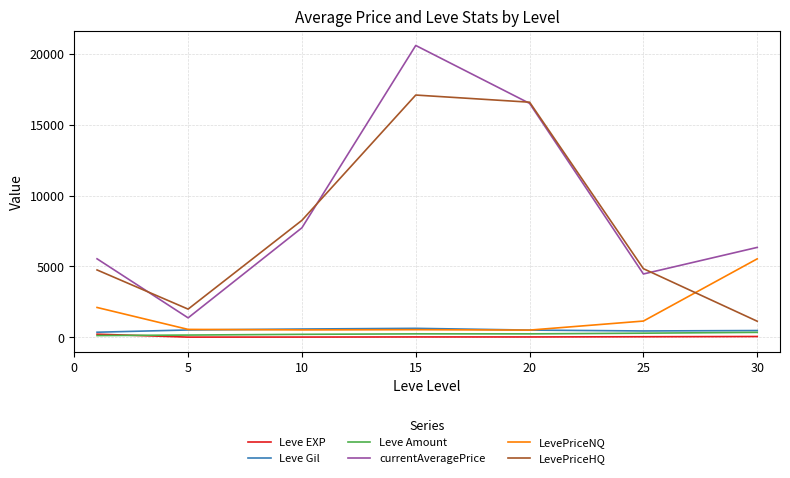

Which series has the largest total across all categories?

currentAveragePrice